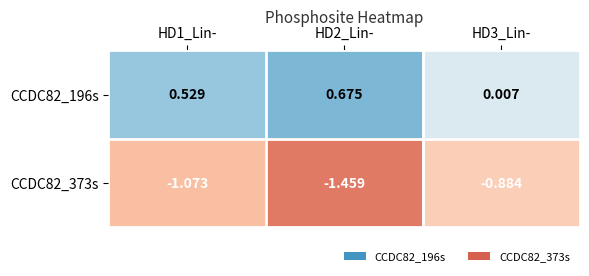

How many series are shown in this chart?

2